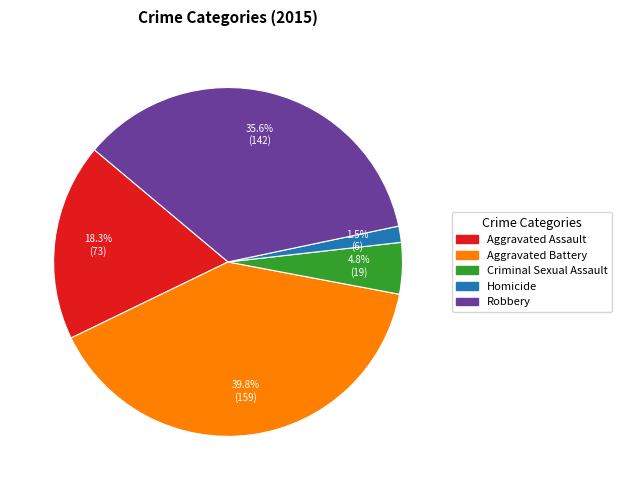

Which has a higher value, Criminal Sexual Assault or Robbery?

Robbery